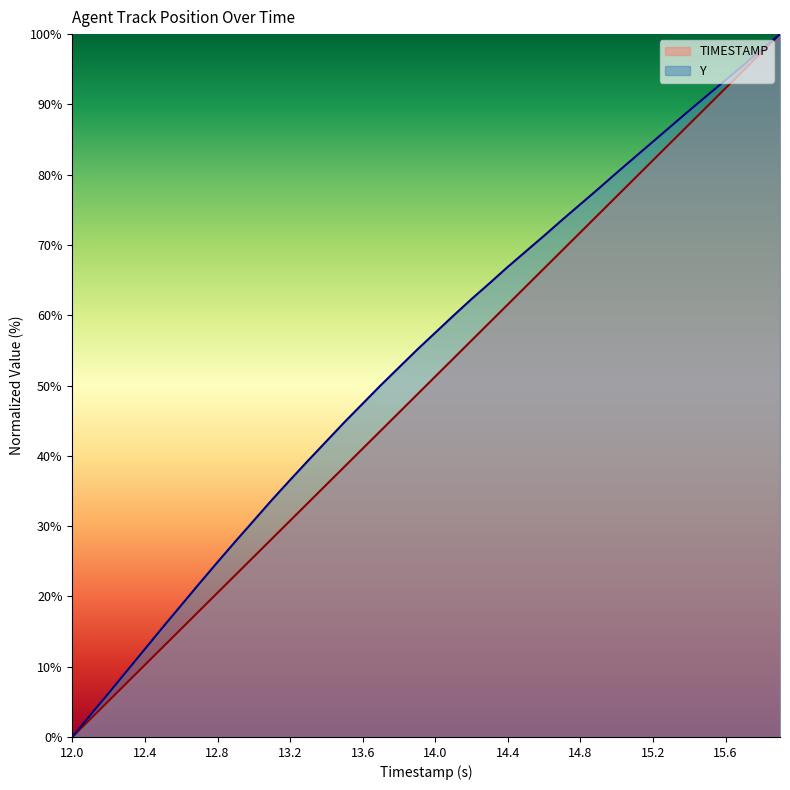

Which series has the largest total across all categories?

Y